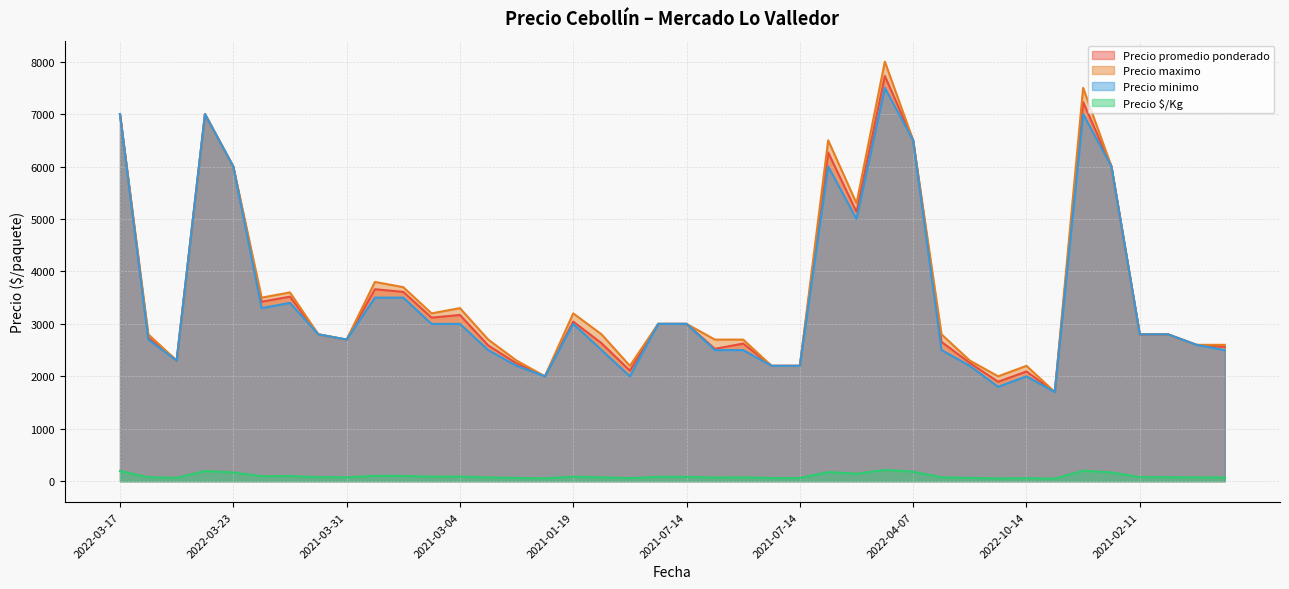

What is the sum of all Precio promedio ponderado values?

141426